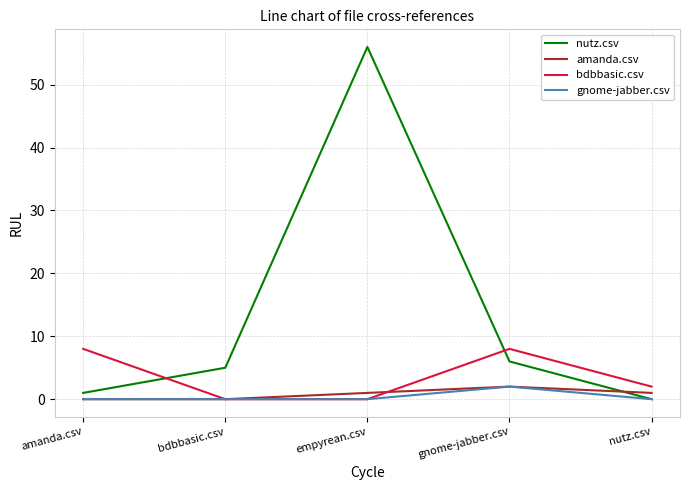

Reading right to left, extract all data points from this chart.

nutz.csv: 0	6	56	5	1
amanda.csv: 1	2	1	0	0
bdbbasic.csv: 2	8	0	0	8
gnome-jabber.csv: 0	2	0	0	0